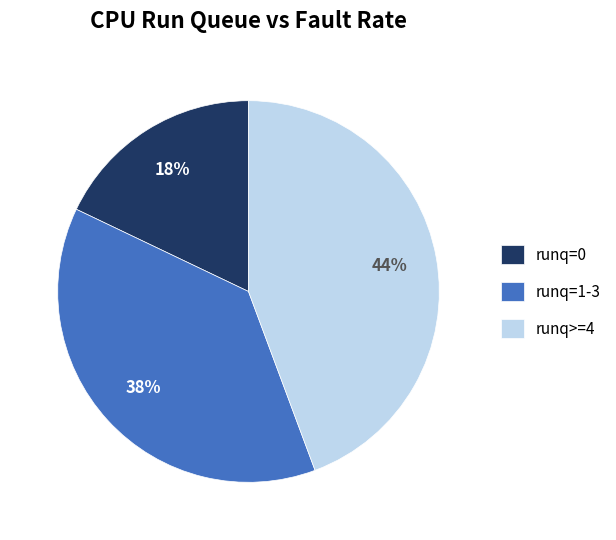

The runq=1-3 slice represents 51% of the pie. True or false?

False